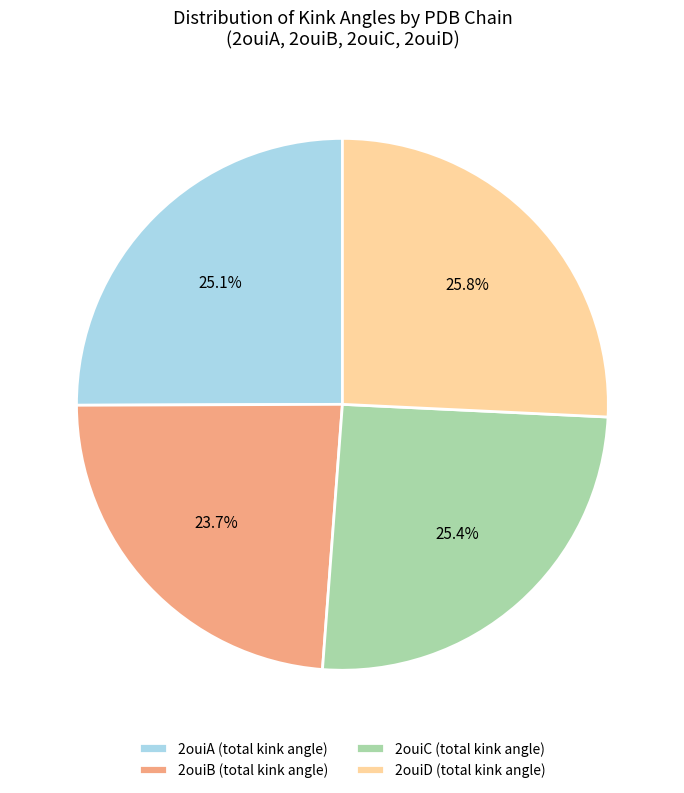

Which slice is the smallest?

2ouiB (total kink angle)